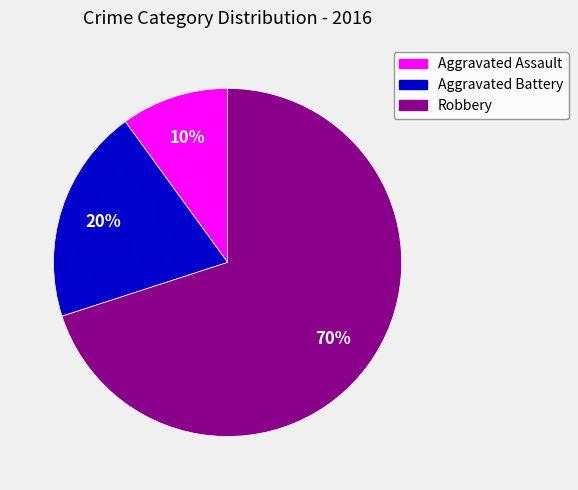

Does Robbery account for over 50% of the chart?

Yes